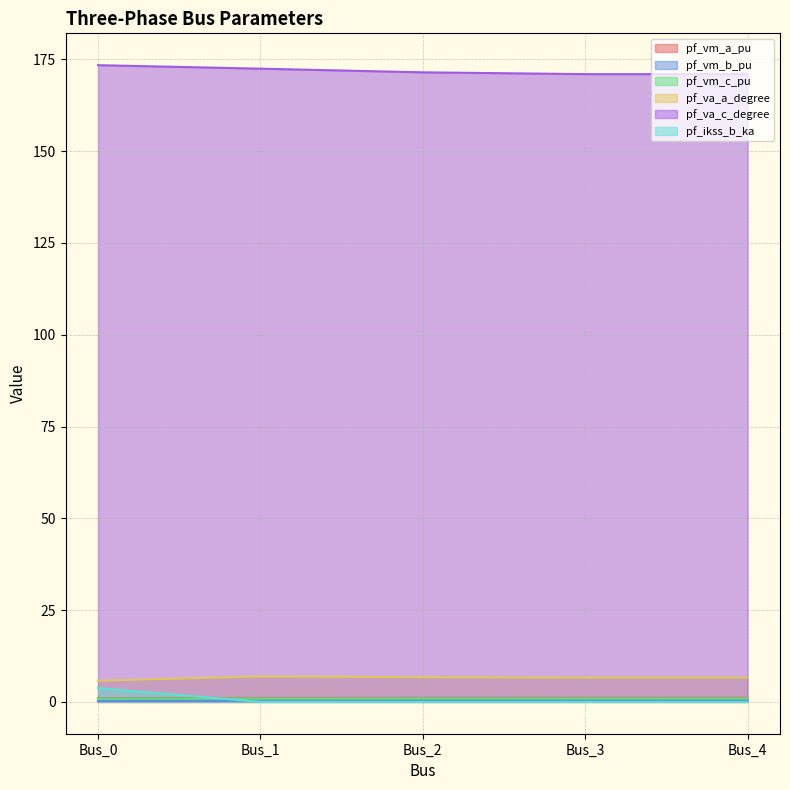

The pf_vm_b_pu series shows 0.4 at Bus_2. True or false?

False